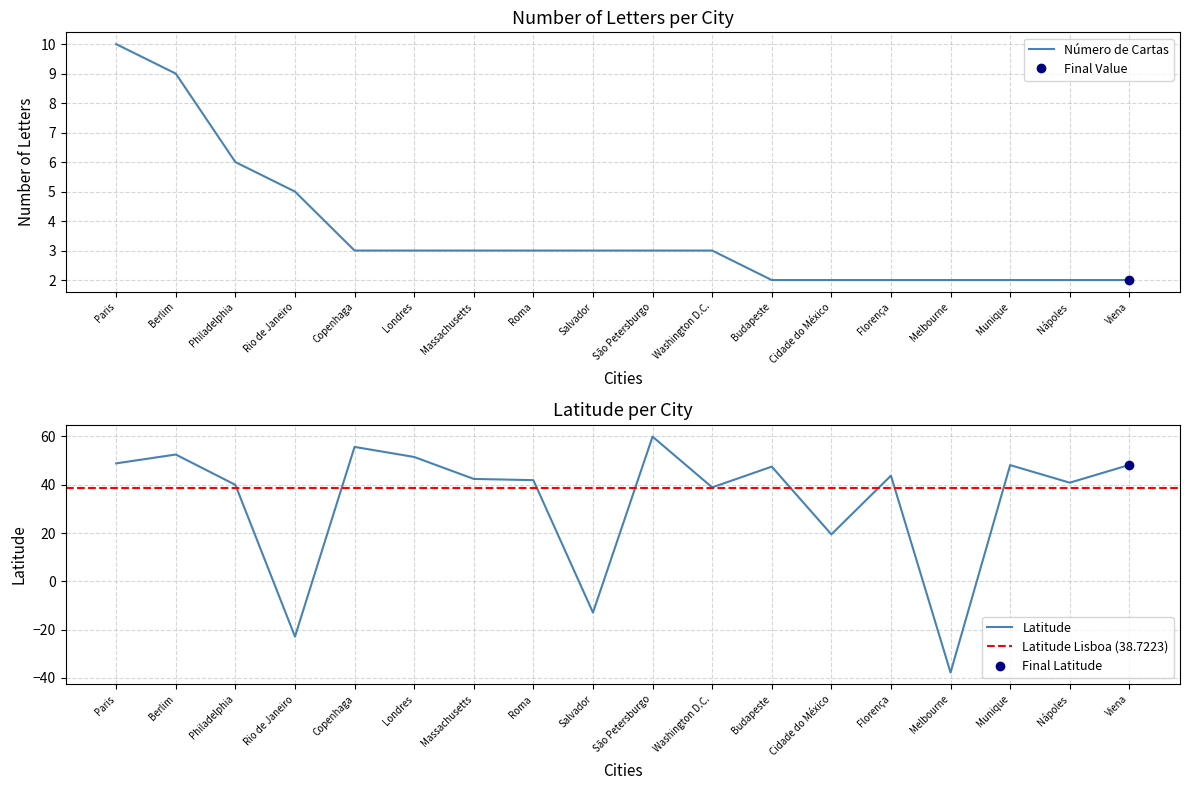

Rank the categories by Número de Cartas value from highest to lowest.

Paris, Berlim, Philadelphia, Rio de Janeiro, Copenhaga, Londres, Massachusetts, Roma, Salvador, São Petersburgo, Washington D.C., Budapeste, Cidade do México, Florença, Melbourne, Munique, Nápoles, Viena